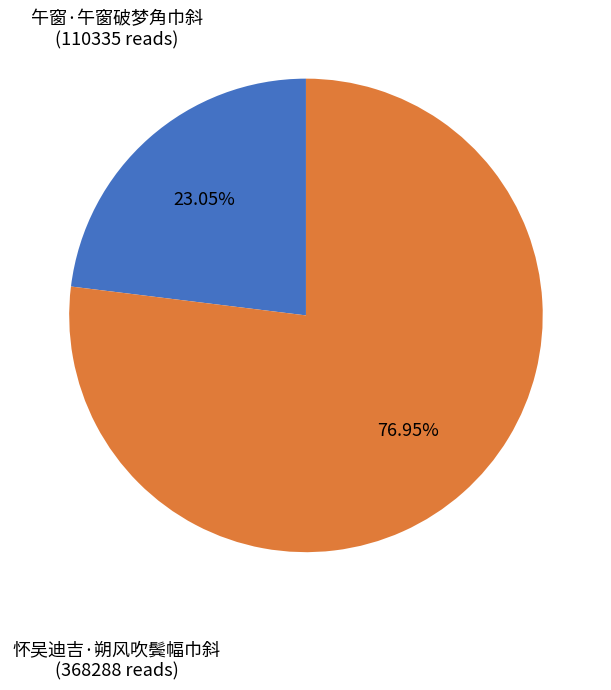

Between 午窗·午窗破梦角巾斜 and 怀吴迪吉·朔风吹鬓幅巾斜, which is larger?

怀吴迪吉·朔风吹鬓幅巾斜